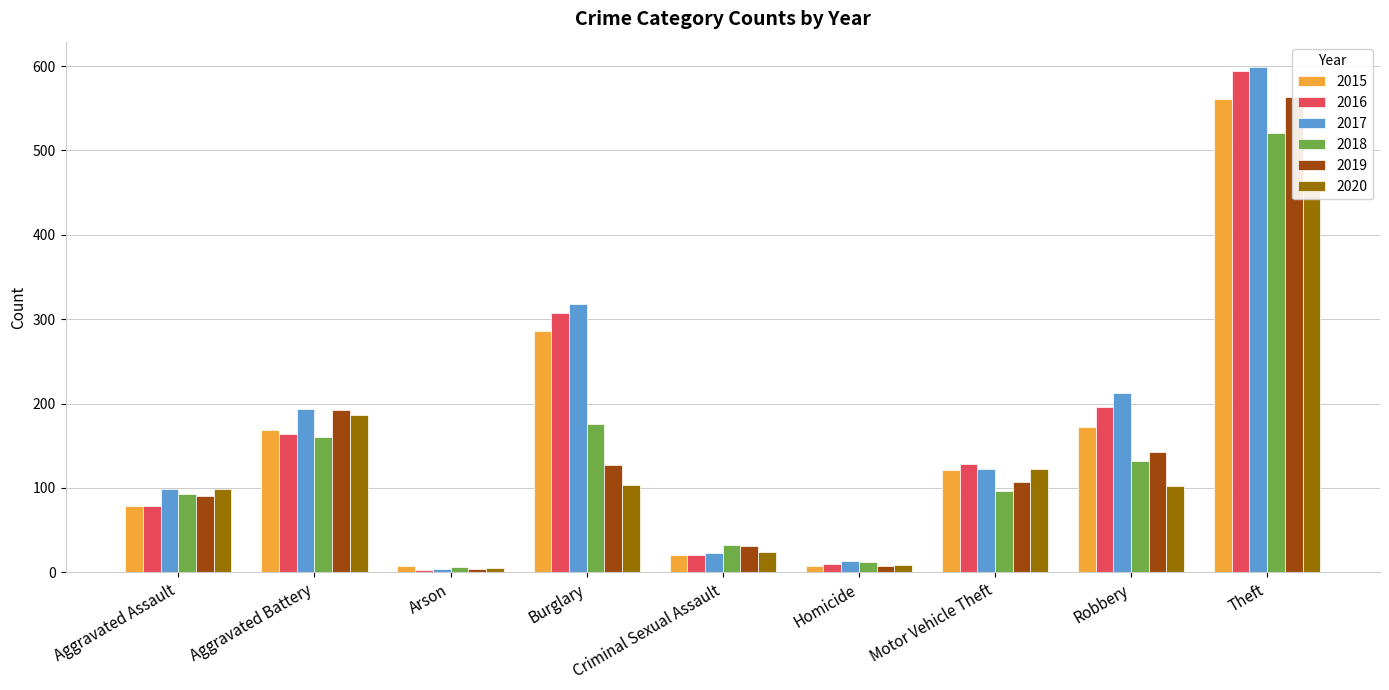

True or false: 2015 has a value of 266 at Robbery.

False